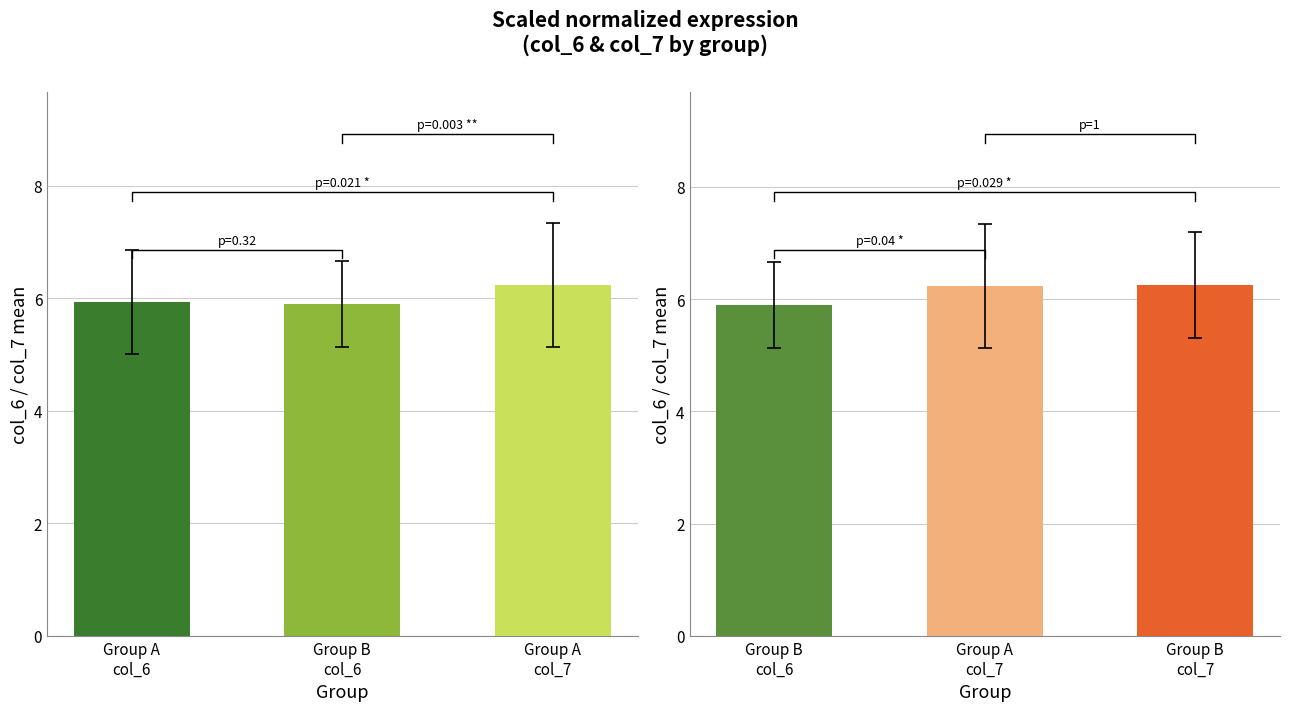

List the labels in order of value, smallest first.

Group B col_6, Group A col_7, Group B col_7